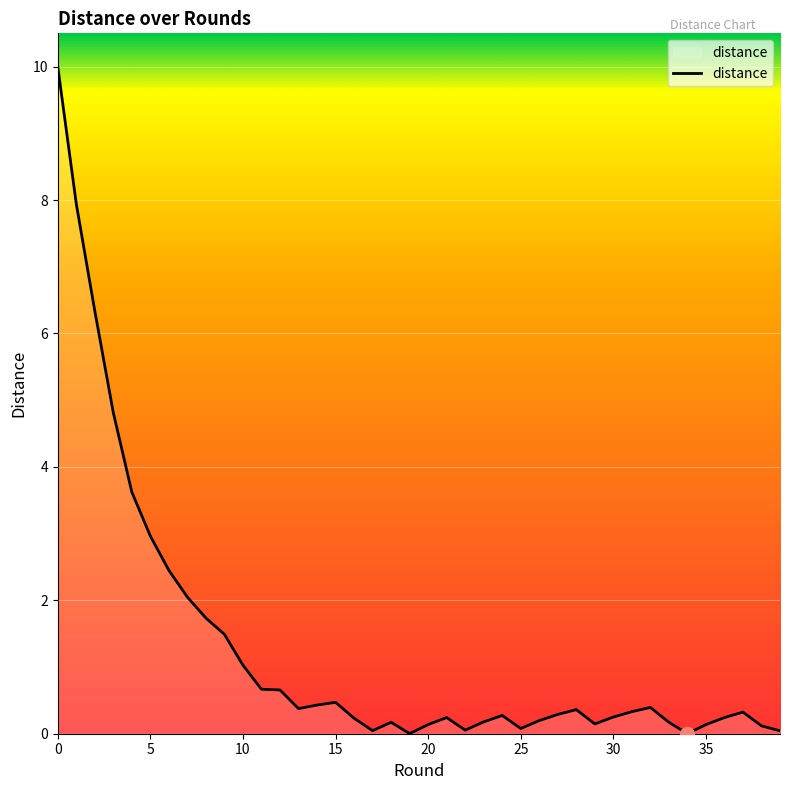

True or false: there are more than 2 points higher than both neighbors.

True